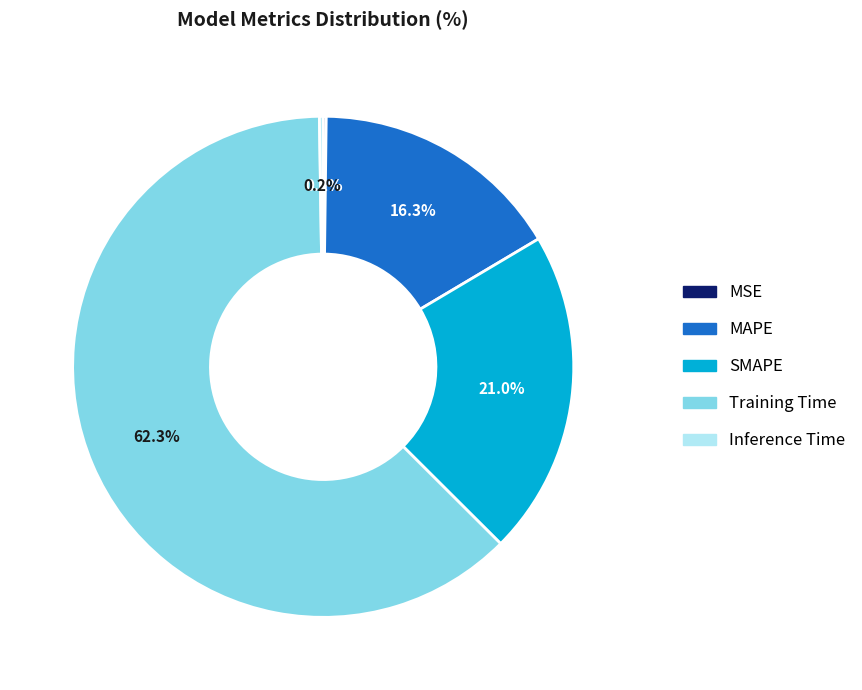

Which slice is the largest?

Training Time